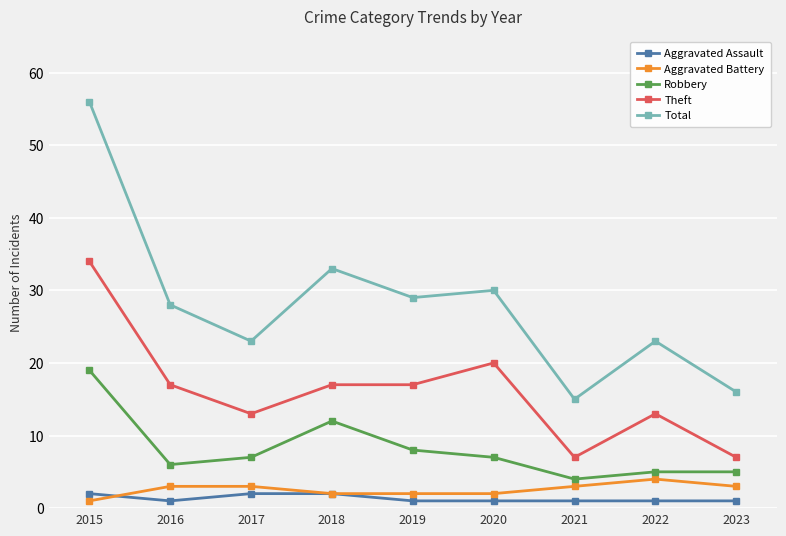

What is the difference between the highest and lowest values at 2020?

29